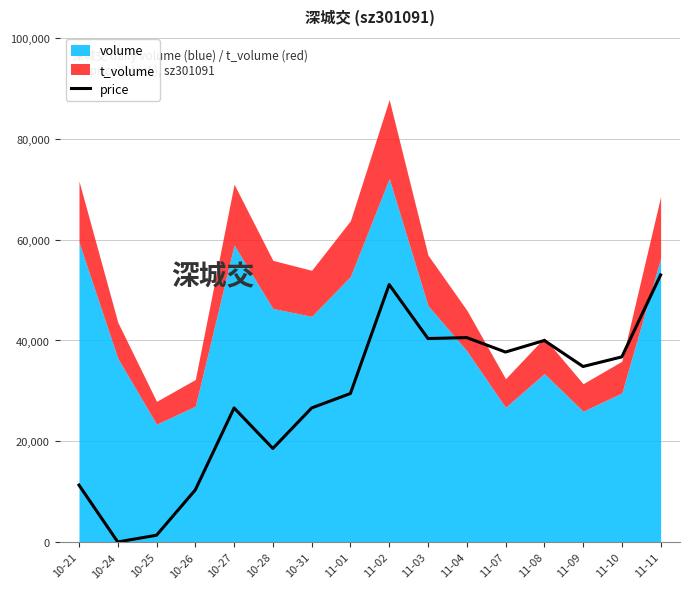

Which has a higher value, 11-07 or 10-26?

11-07